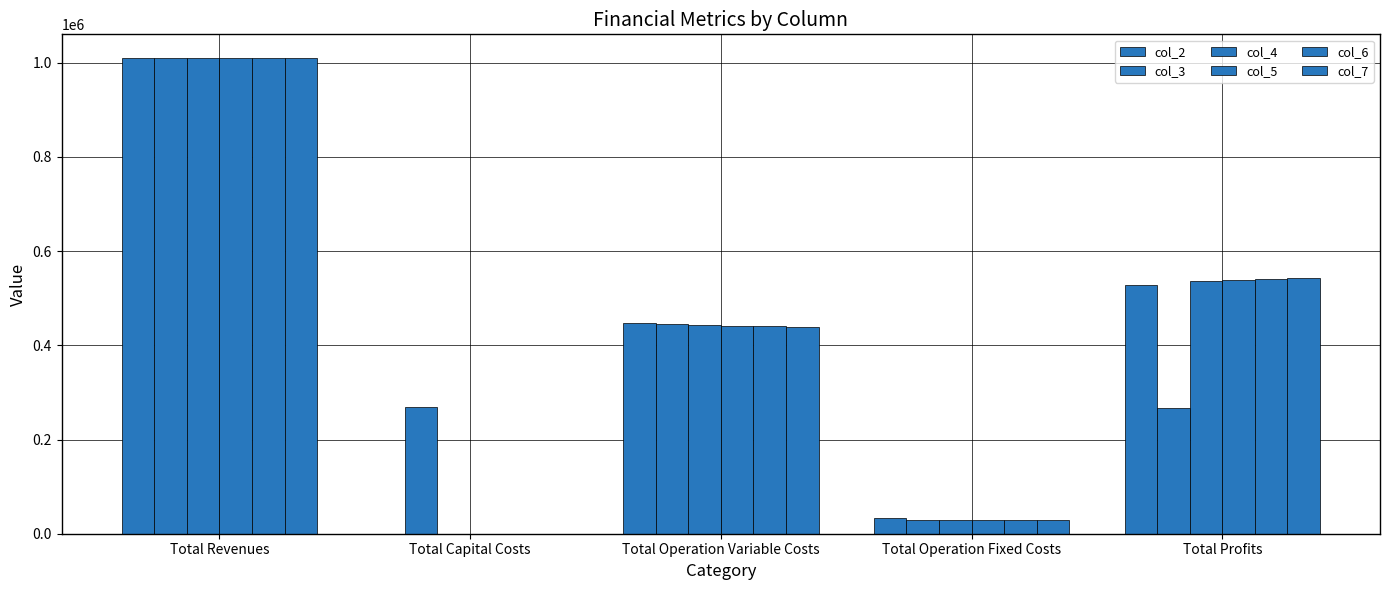

How many groups of bars are there?

5